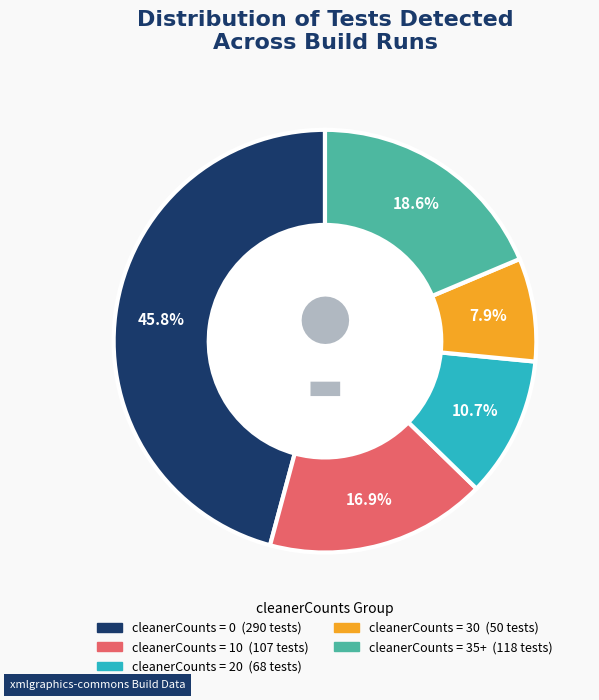

Is there any slice that represents more than half of the pie?

No